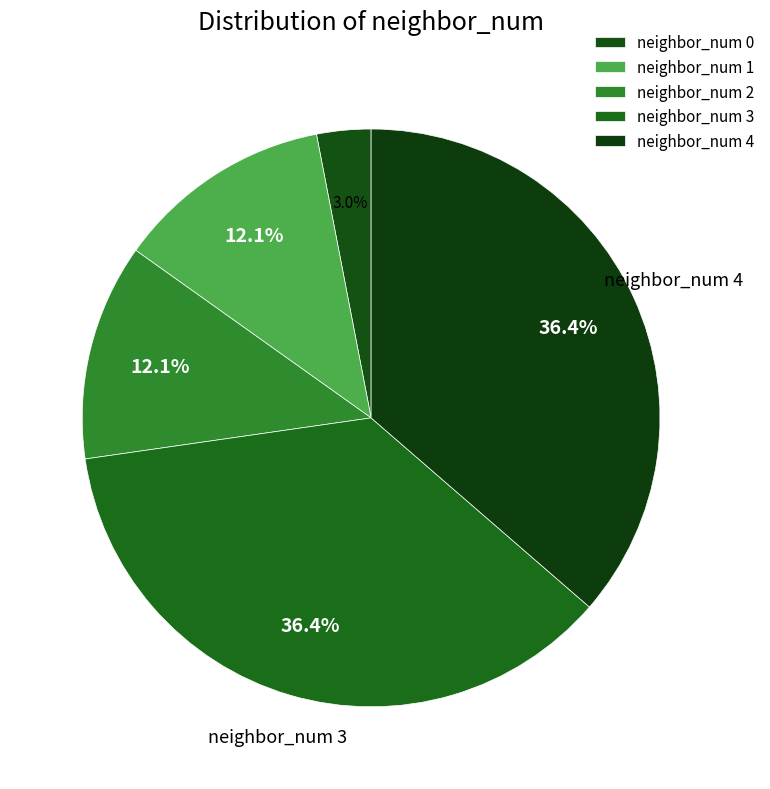

How many segments does this pie chart have?

5